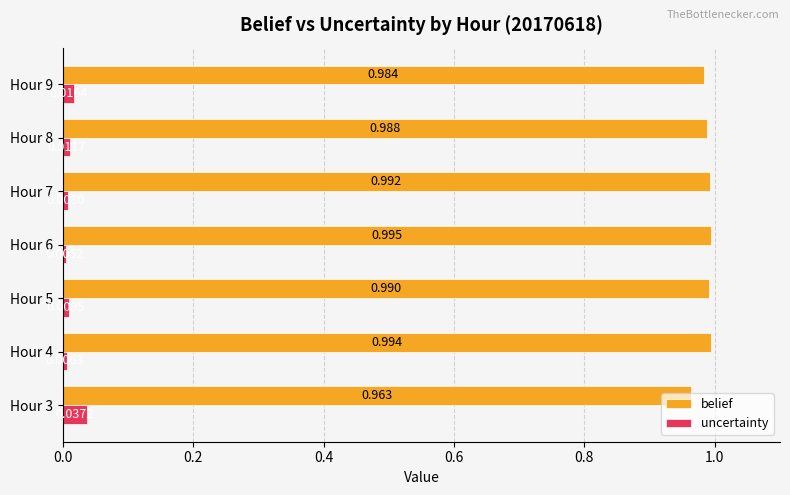

List the series in order of their overall mean, lowest first.

uncertainty, belief